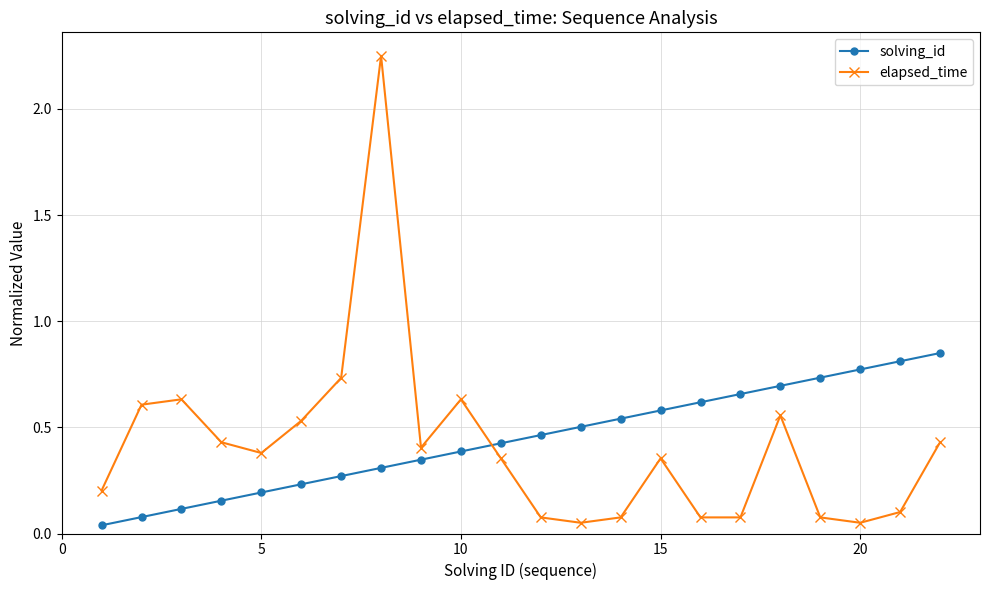

Which series has the largest range (max minus min)?

elapsed_time